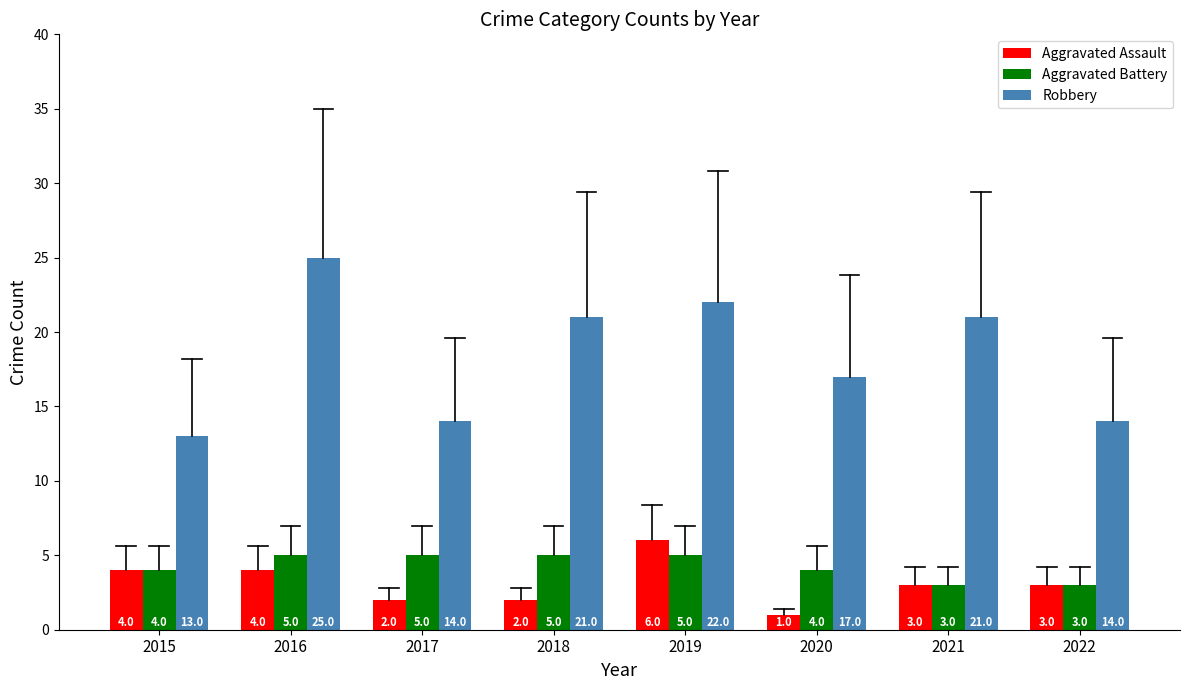

How many groups of bars are there?

8